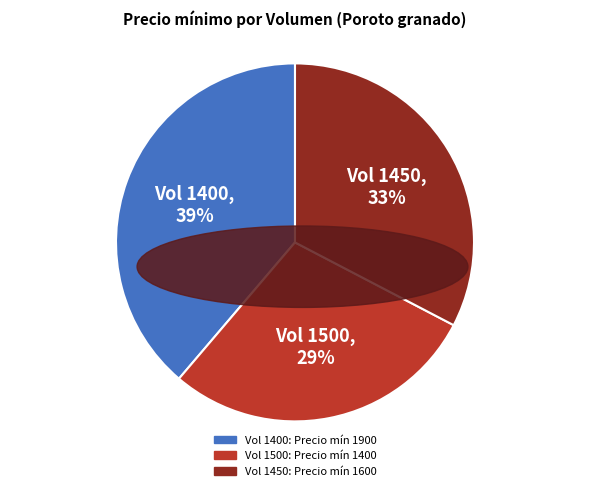

Is there any slice that represents more than half of the pie?

No